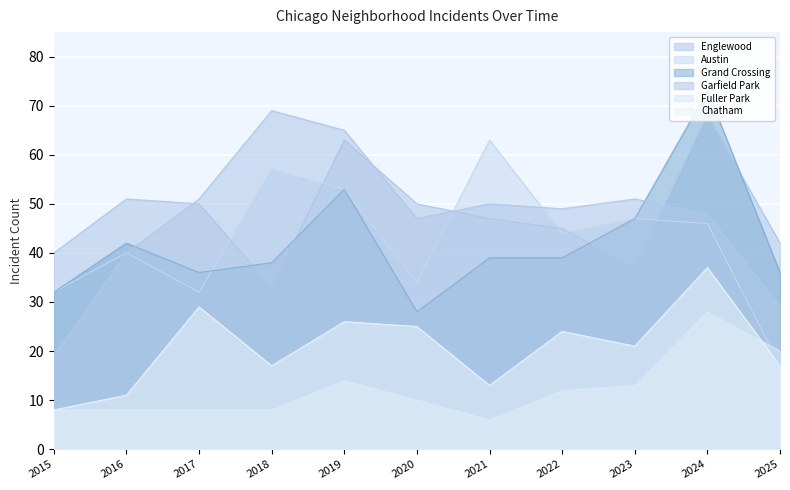

Which has a higher value, 2016 or 2018?

2016